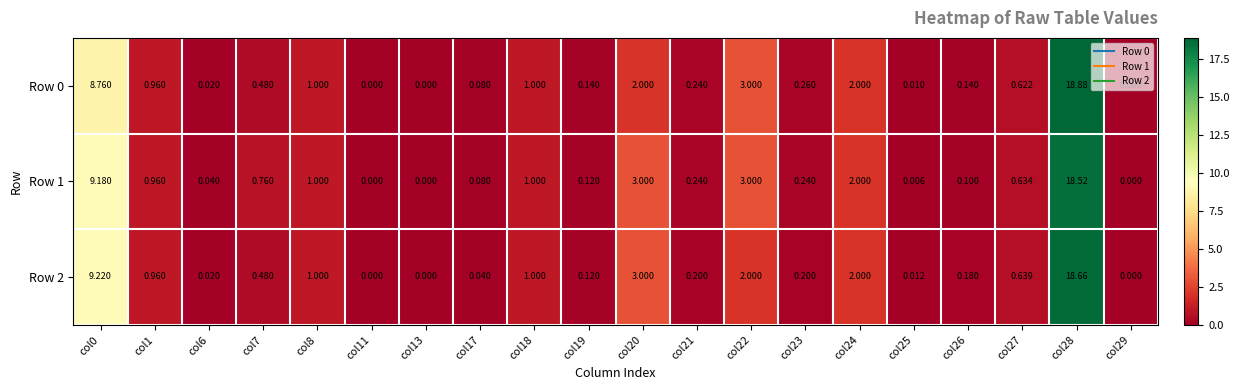

Is the value of Row 2 at col0 greater than the value of Row 1 at col22?

Yes